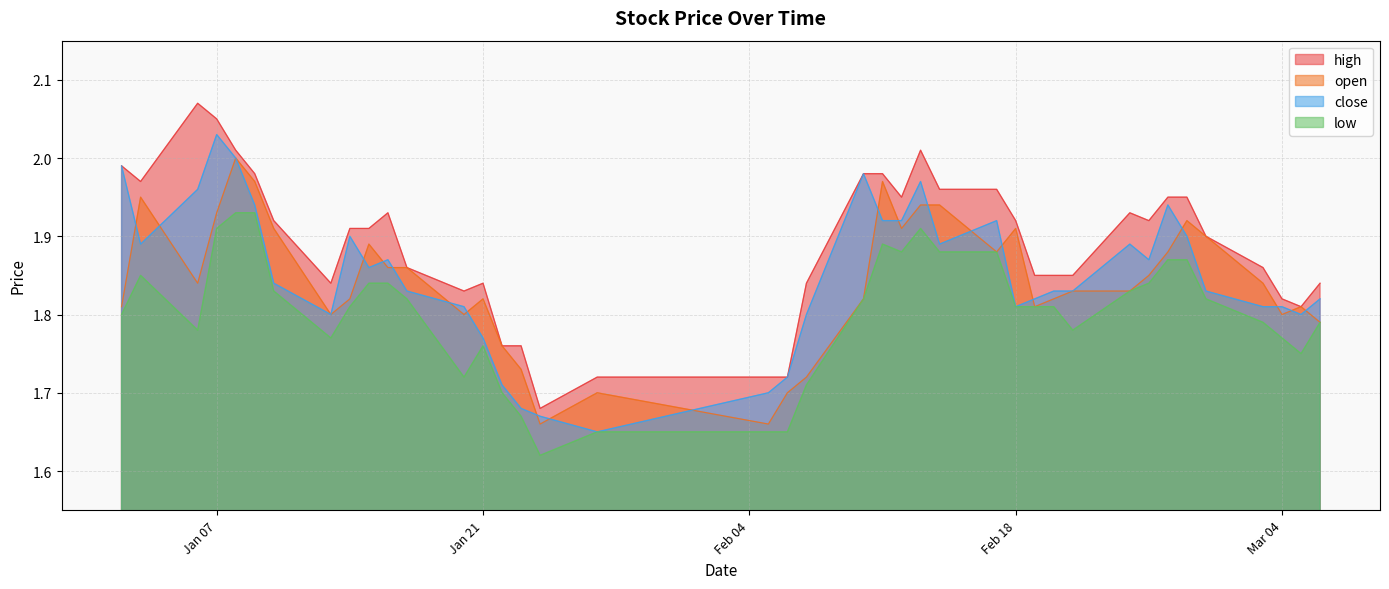

What is the sum of all close values?

74.0